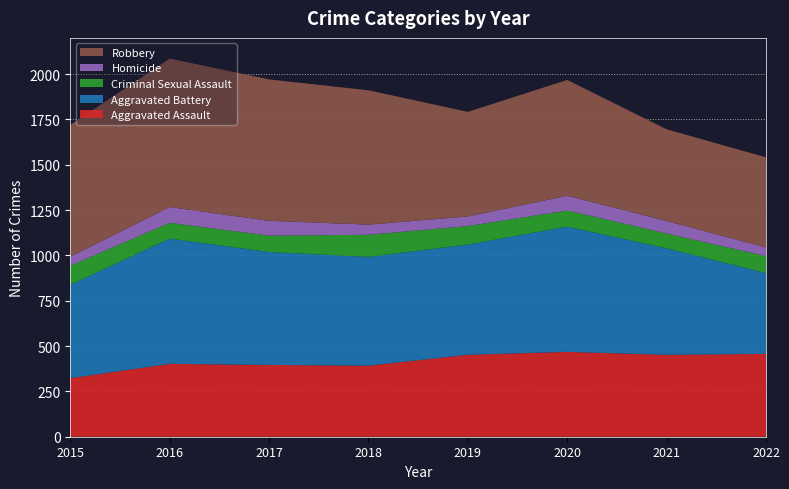

Reading left to right, transcribe all the data shown in this chart.

Aggravated Assault: 323	402	396	392	452	468	452	457
Aggravated Battery: 515	691	623	600	608	691	587	446
Criminal Sexual Assault: 105	87	90	122	102	89	82	93
Homicide: 50	87	82	56	53	81	69	48
Robbery: 726	819	780	741	577	639	506	497